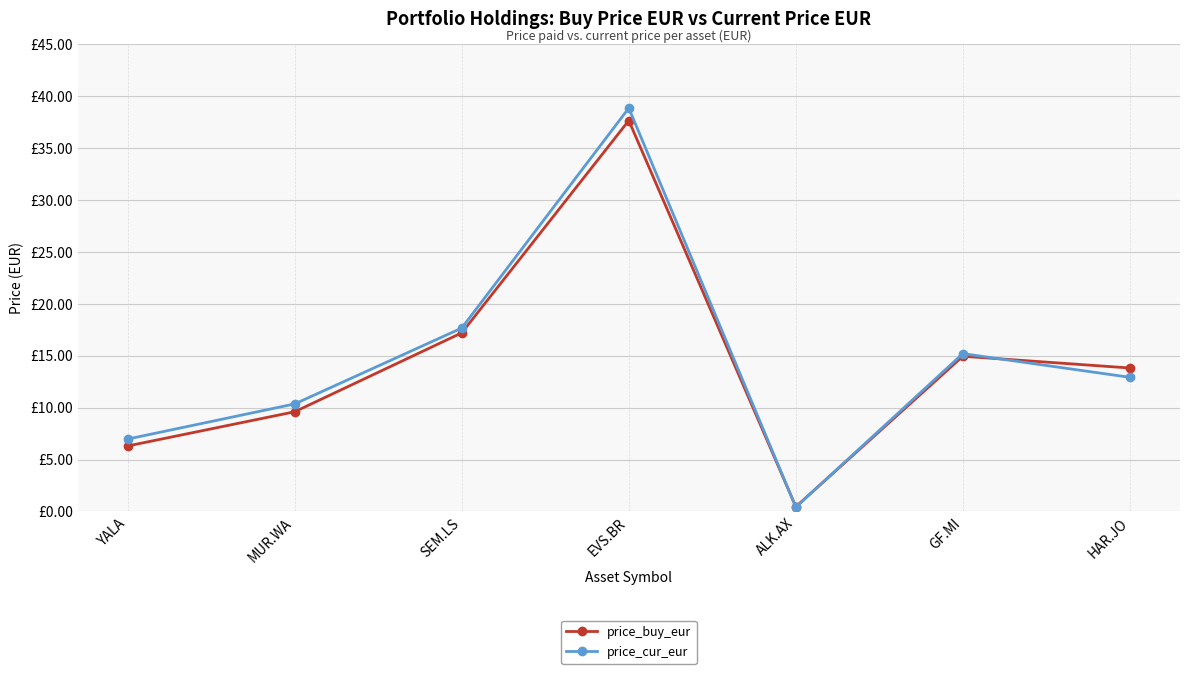

The value of price_buy_eur at EVS.BR is 53.3. True or false?

False